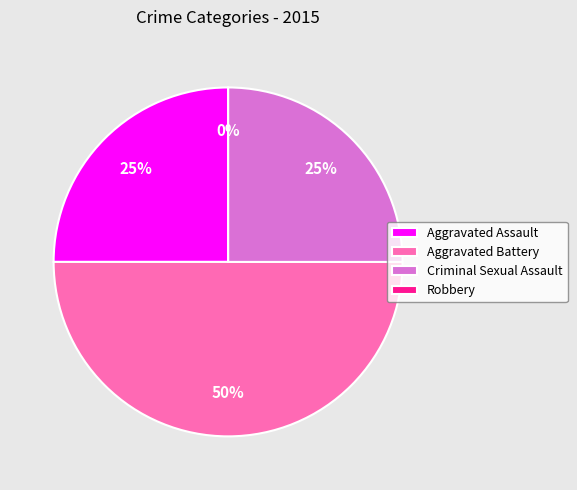

To the nearest percent, what percentage of the pie is Aggravated Battery?

50%